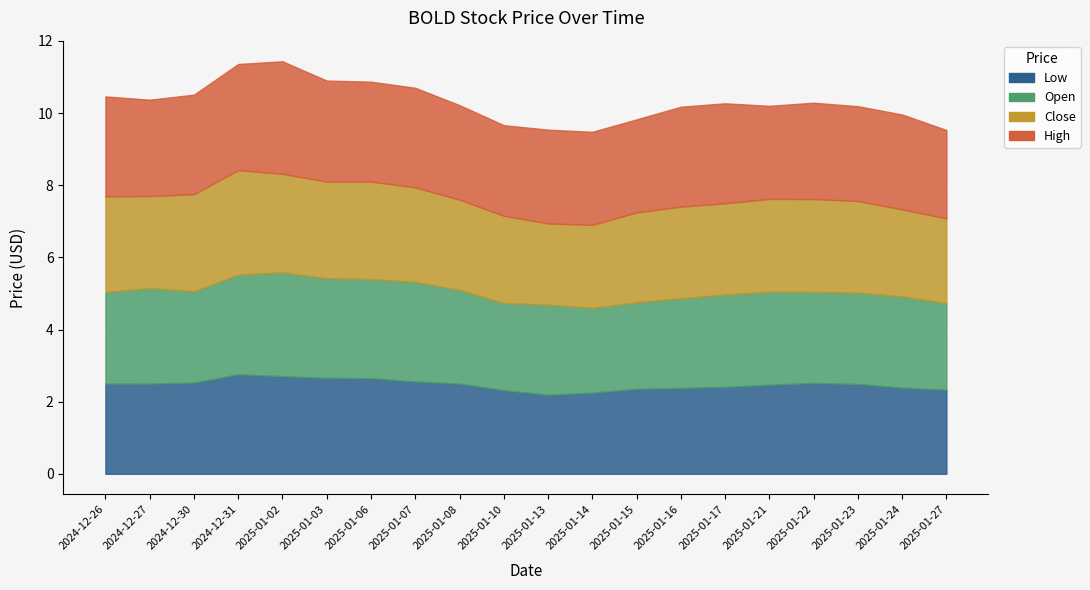

True or false: High and Low intersect in this chart.

False